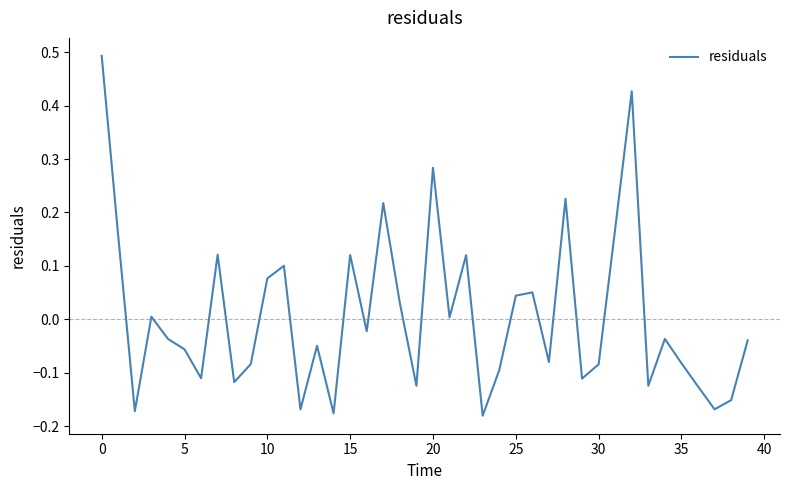

How many interior local valleys (lower than both neighbors) does the data have?

13